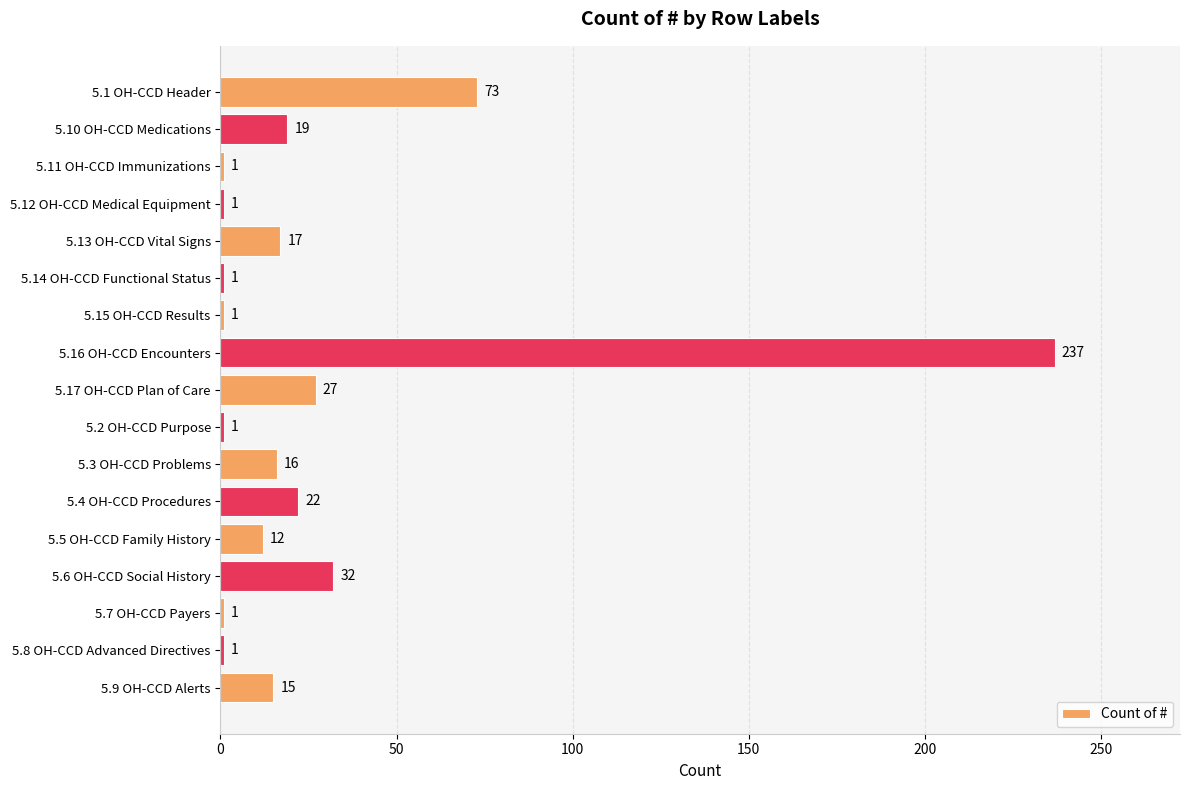

True or false: the data shows 17 at 5.13 OH-CCD Vital Signs.

True